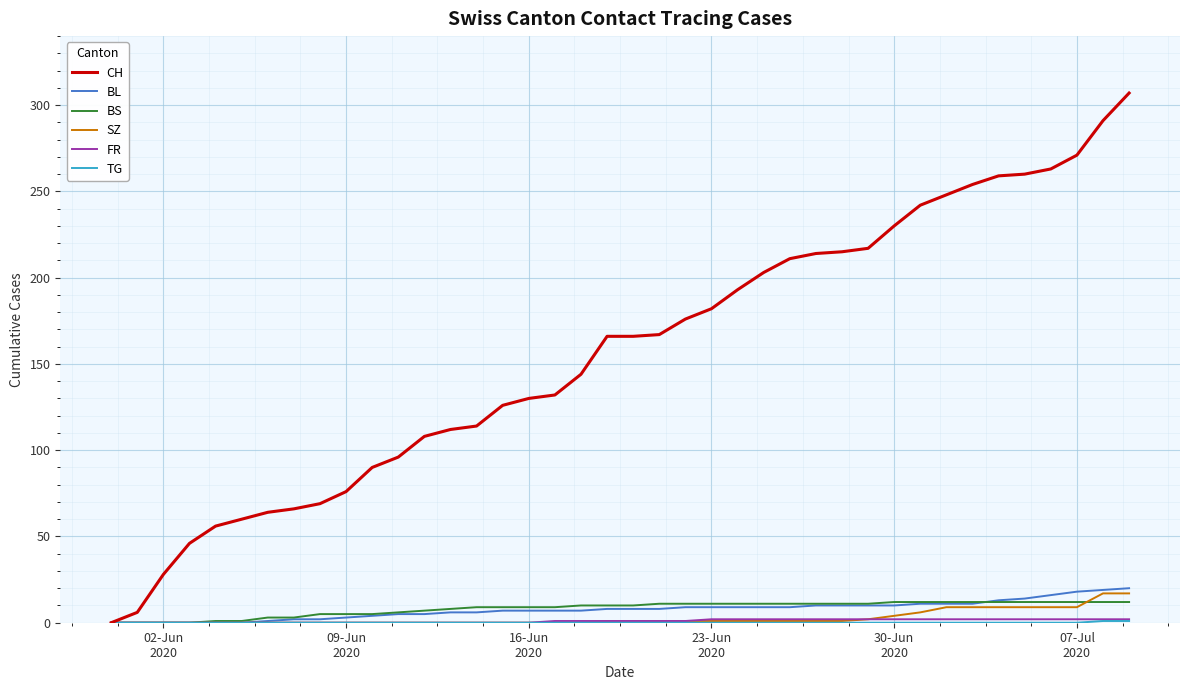

What is the maximum value shown in the chart?

307